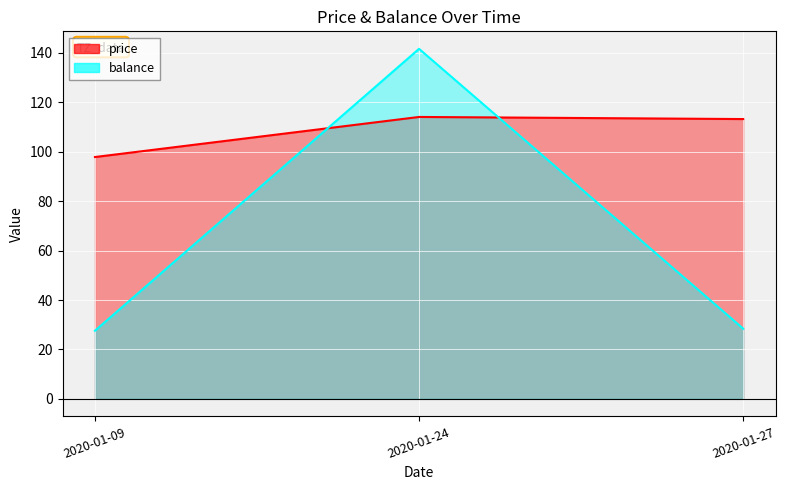

Reading left to right, transcribe all the data shown in this chart.

price: 2020-01-09=97.9	2020-01-24=114.1	2020-01-27=113.2
balance: 2020-01-09=27.6	2020-01-24=141.7	2020-01-27=28.4